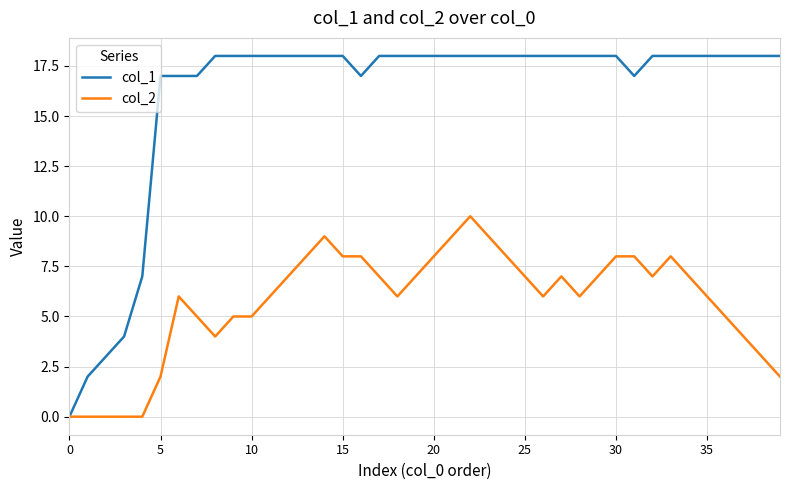

Which series has the widest spread of values?

col_1